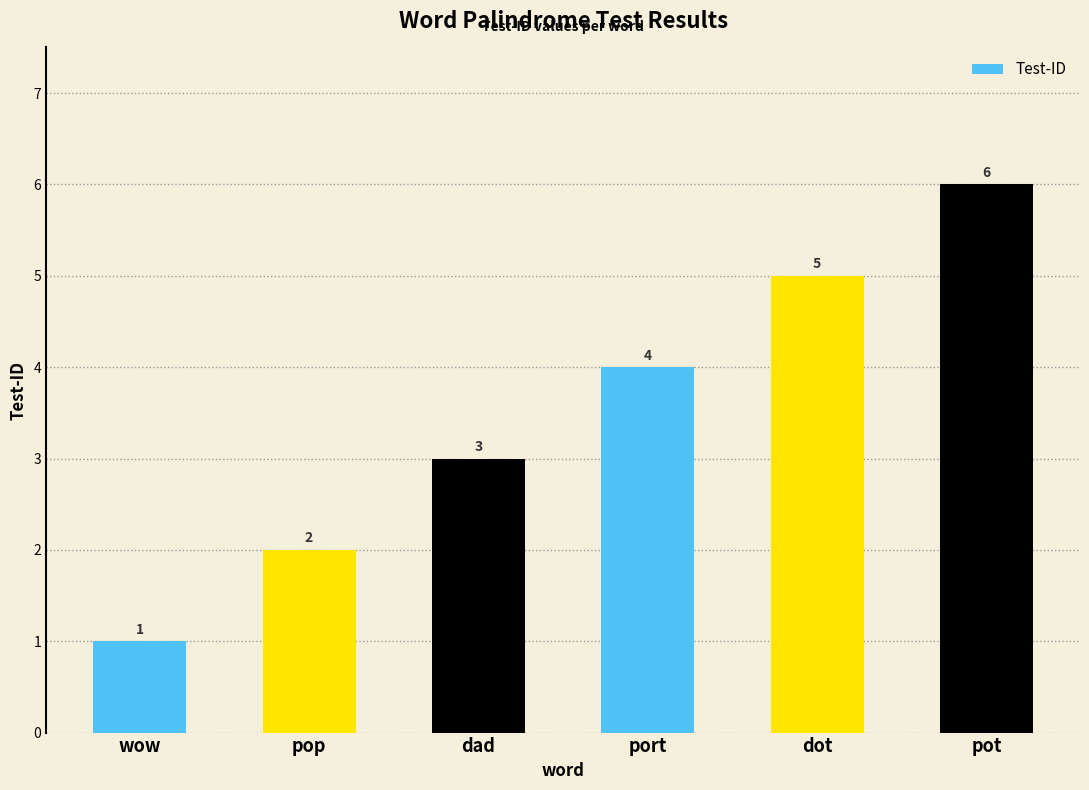

What is the sum of all values?

21